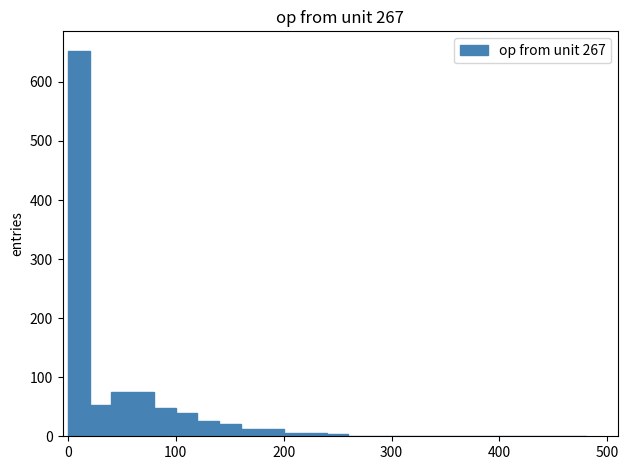

Around what value on the x-axis is the tallest bar? Give the approximate position of its centre, as read against the axis.

10